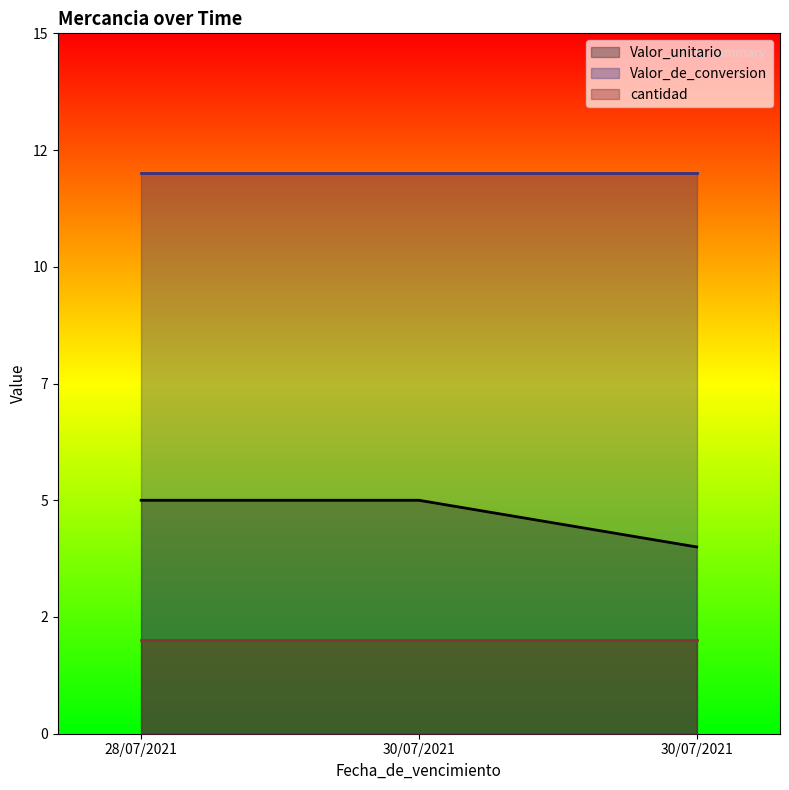

Which series changed the most between 28/07/2021 and 30/07/2021?

Valor_unitario